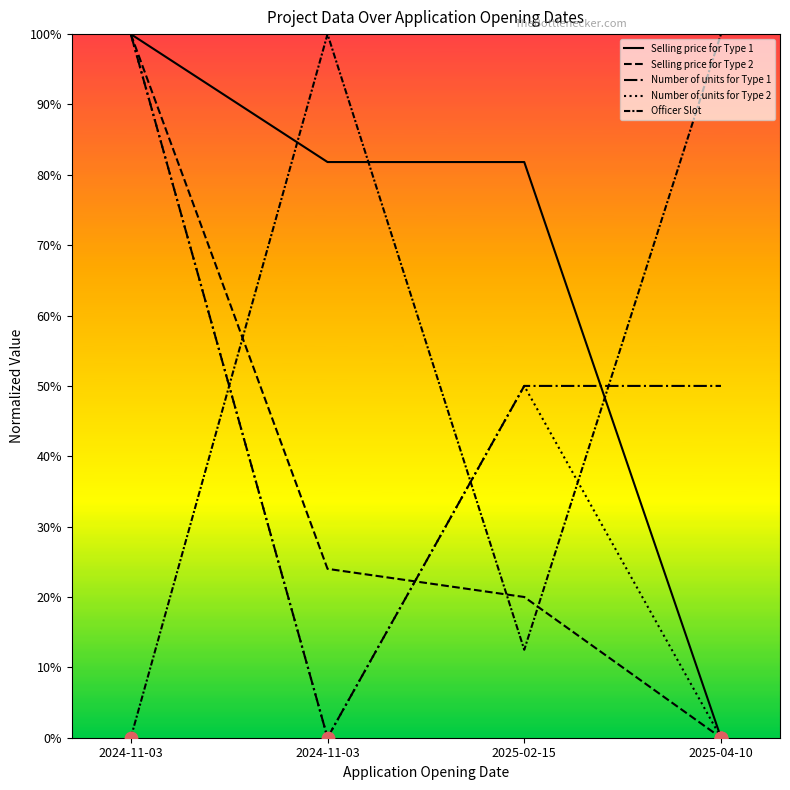

Is the value of Officer Slot at 2025-04-10 greater than the value of Number of units for Type 2 at 2025-04-10?

Yes